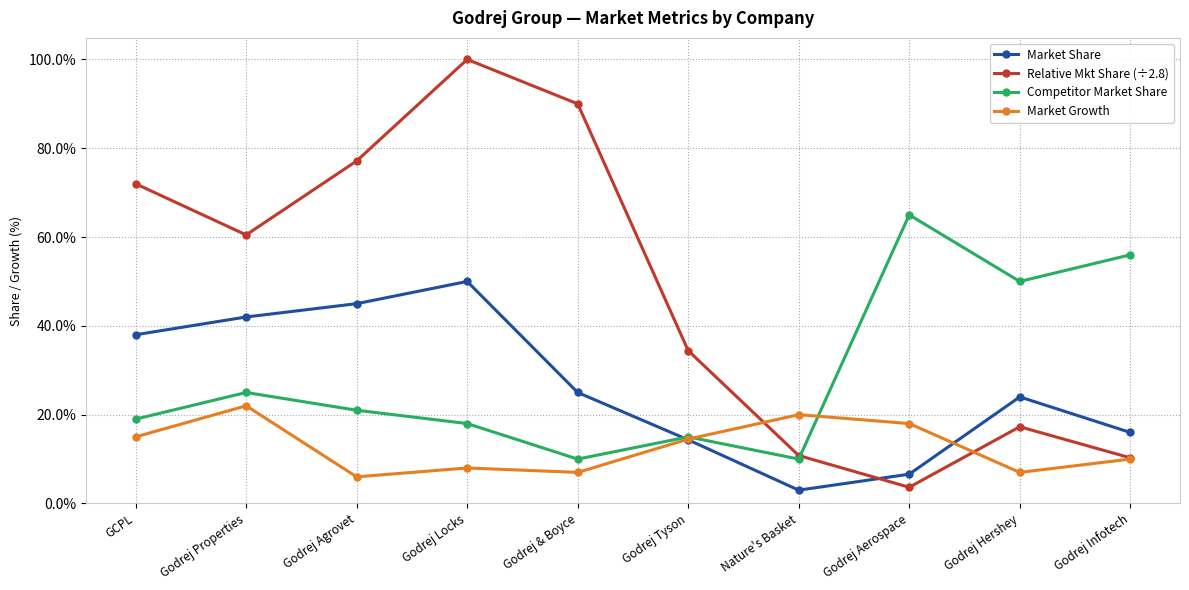

How many times do Relative Mkt Share (÷2.8) and Competitor Market Share cross each other?

1